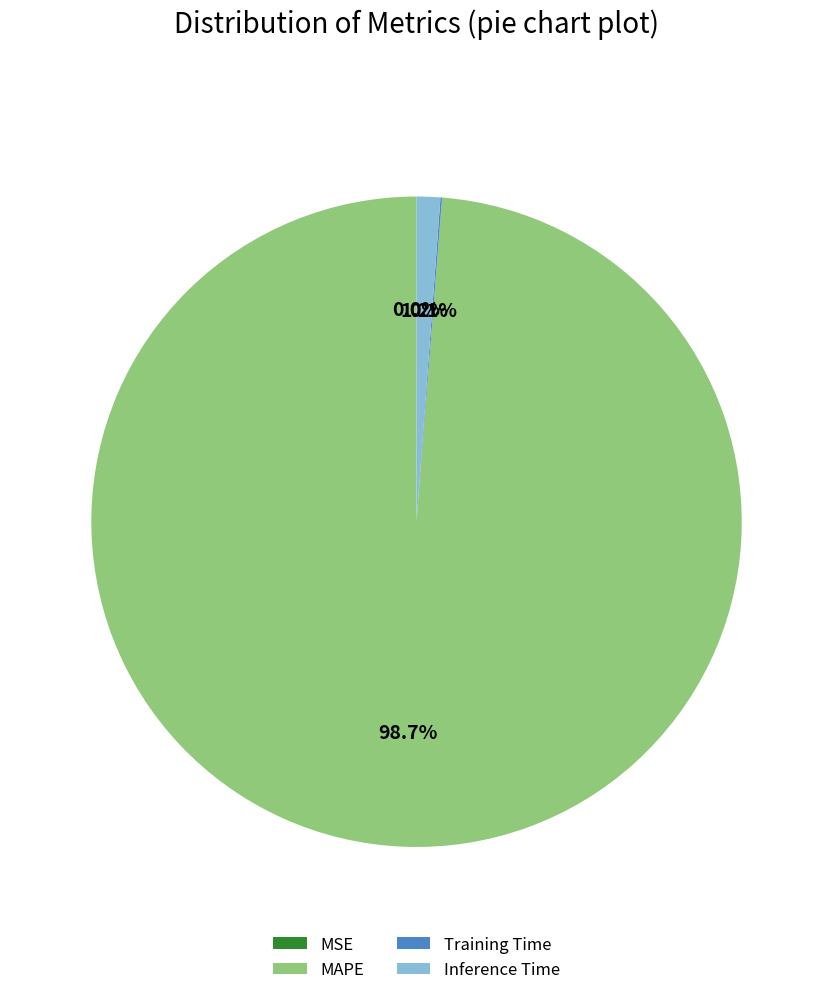

Which slice is the largest?

MAPE